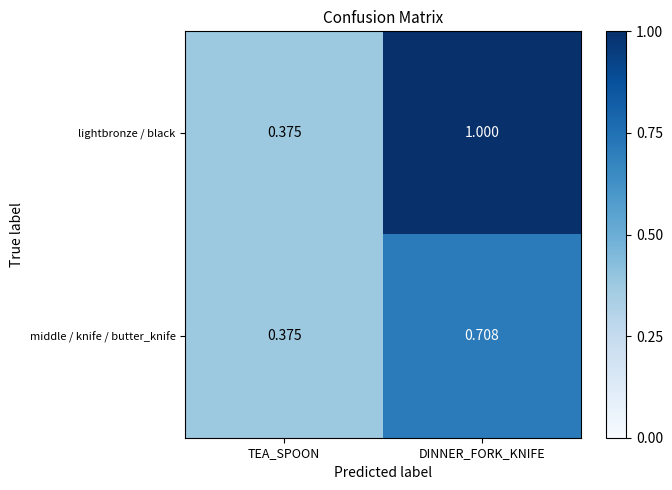

Rank the series by their maximum value, from lowest to highest.

middle / knife / butter_knife, lightbronze / black